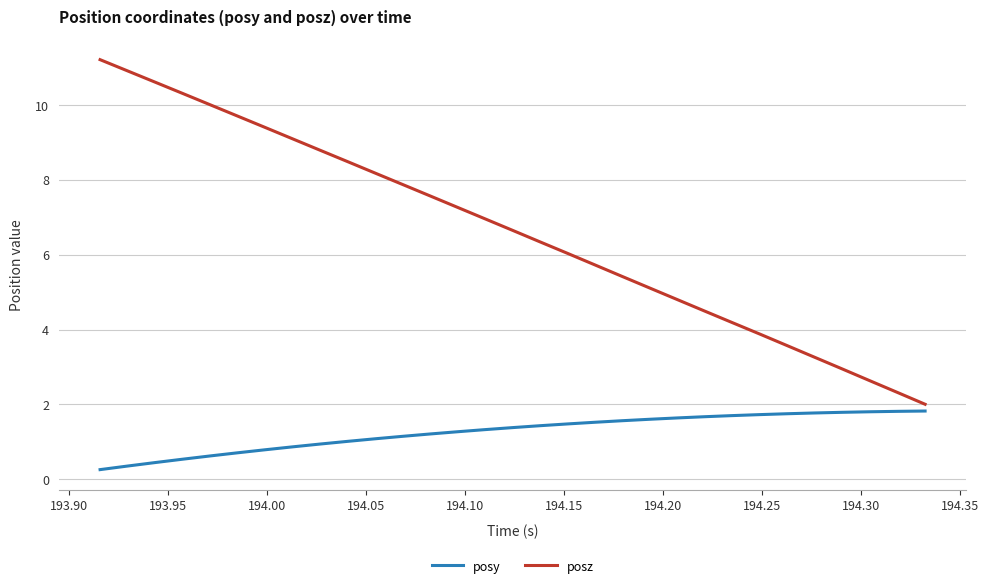

Which series has the largest total across all categories?

posz